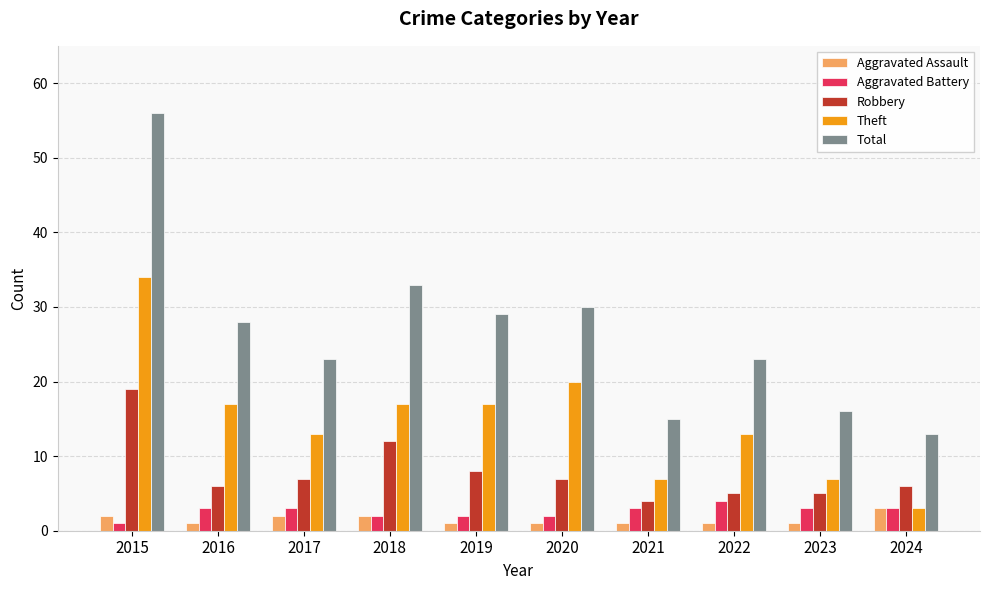

What are all the series names shown in the legend?

Aggravated Assault, Aggravated Battery, Robbery, Theft, Total